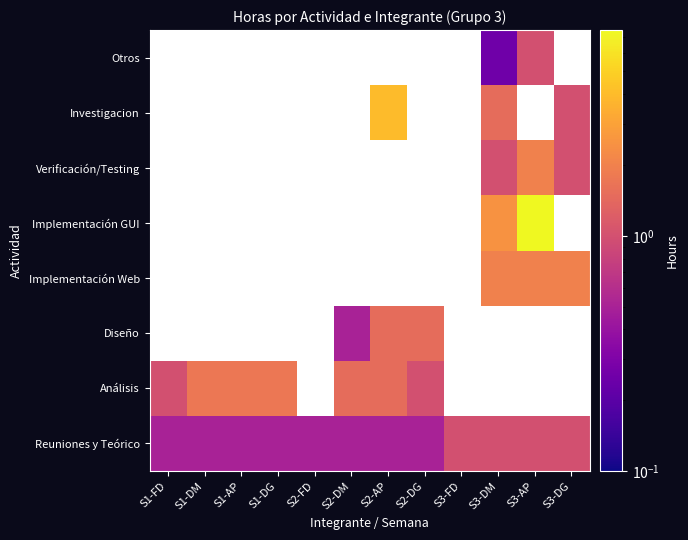

The Reuniones y Teórico series shows 0.7 at S2-AP. True or false?

False